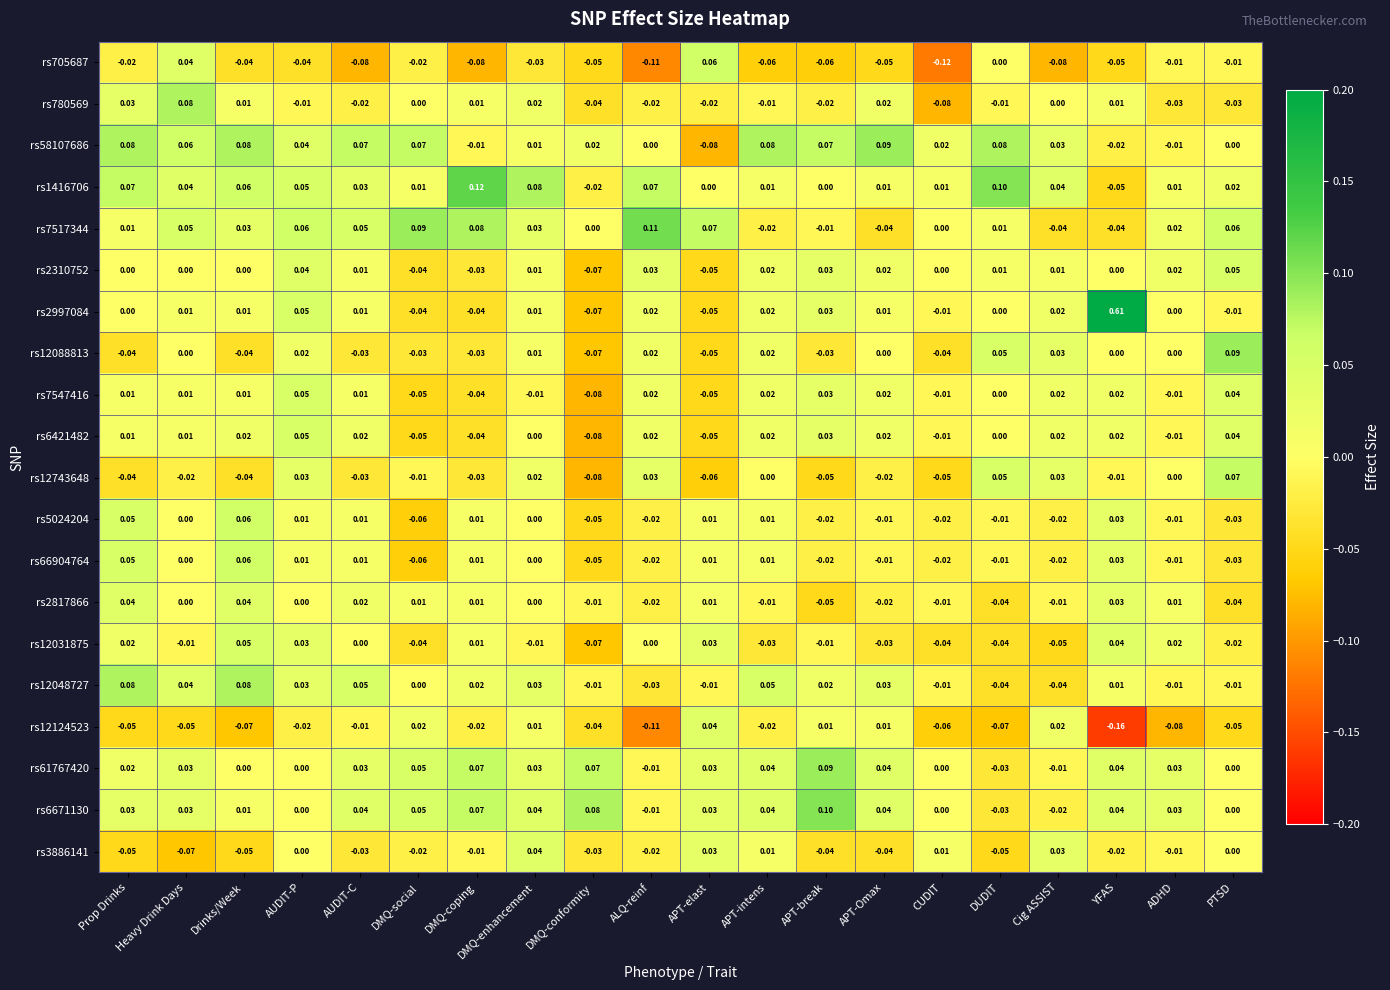

Which category has the lowest value across all series?

YFAS